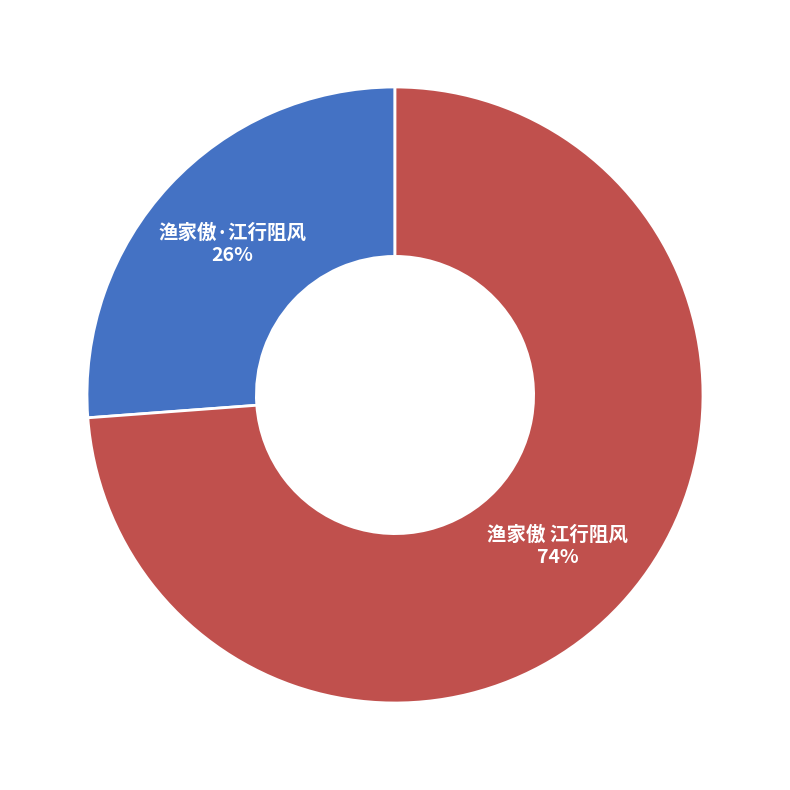

Which has a higher value, 渔家傲·江行阻风 or 渔家傲 江行阻风?

渔家傲 江行阻风